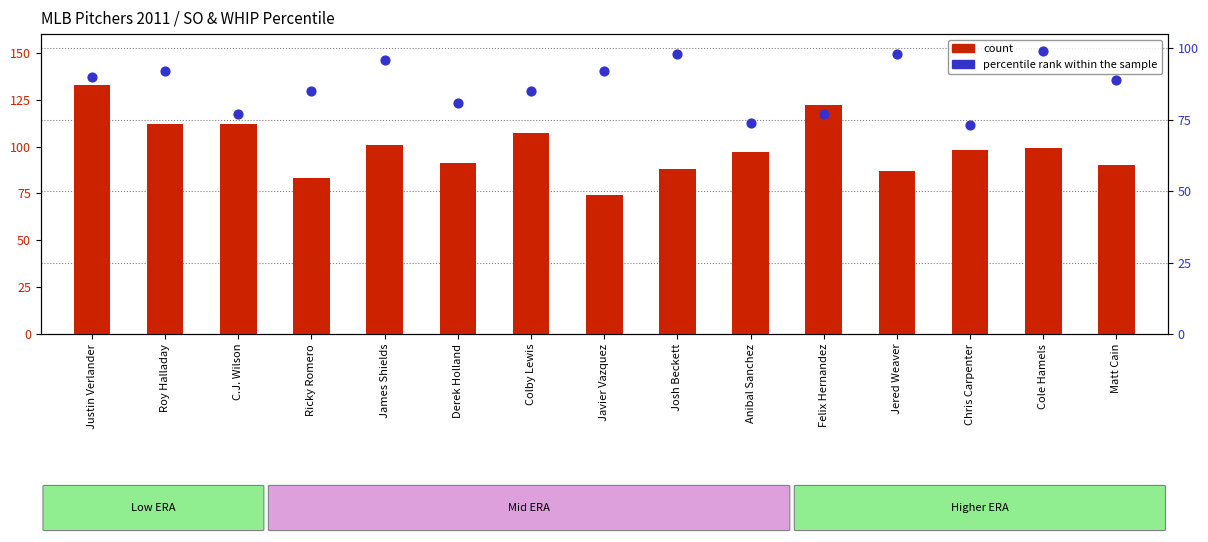

What are all the series names shown in the legend?

count, percentile rank within the sample